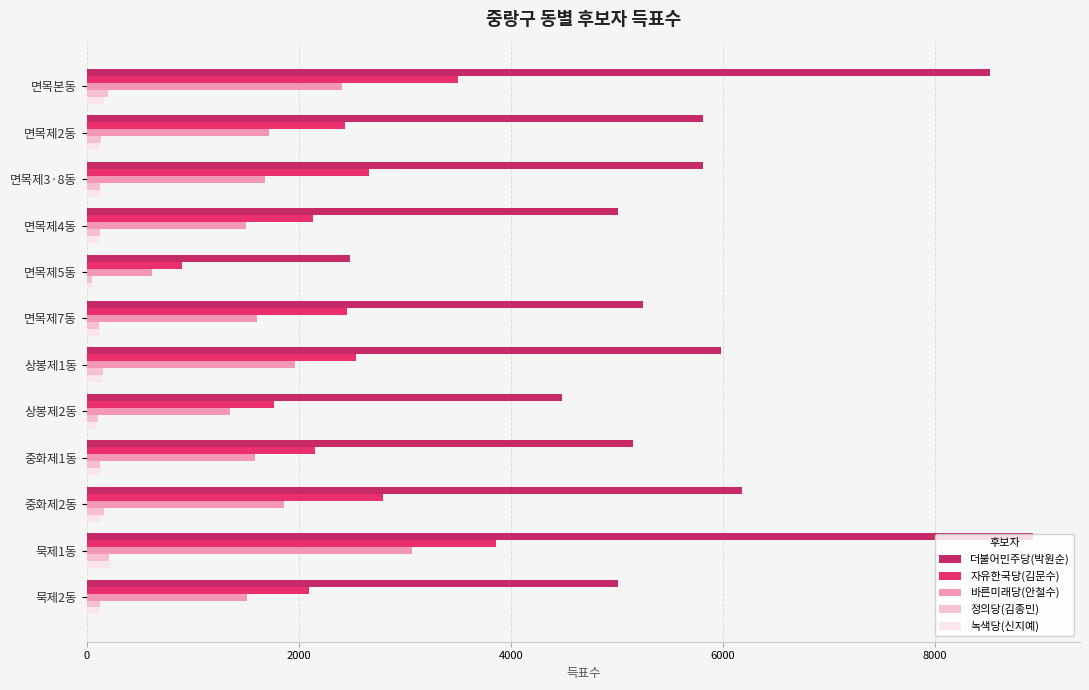

The value of 더불어민주당(박원순) at 면목제5동 is 1130. True or false?

False